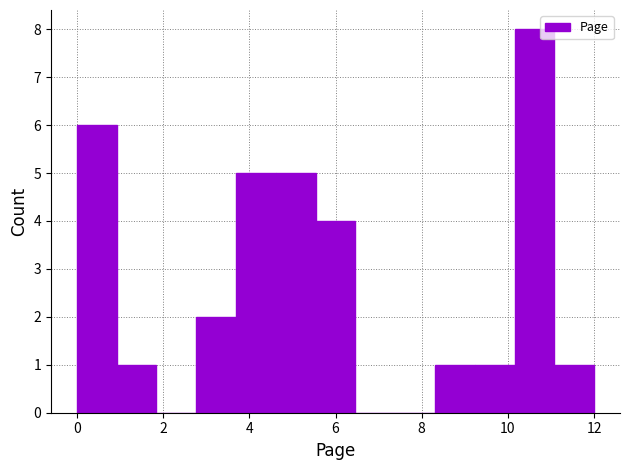

Which range on the x-axis has the tallest bar?

10.2 to 11.0